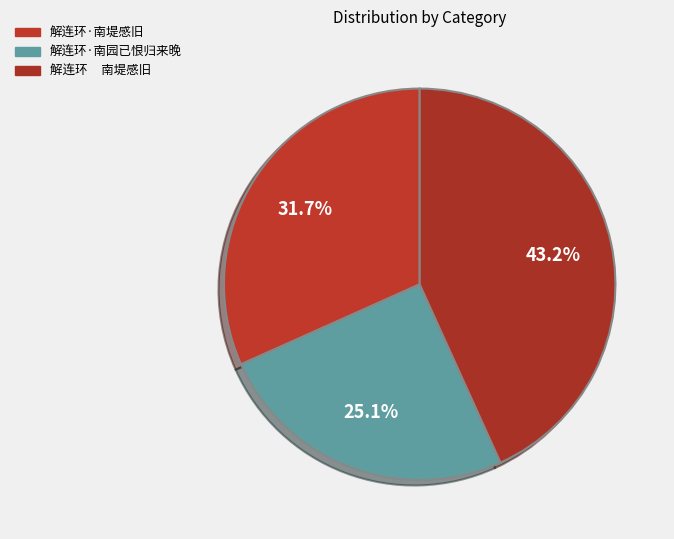

How many slices are in this pie chart?

3